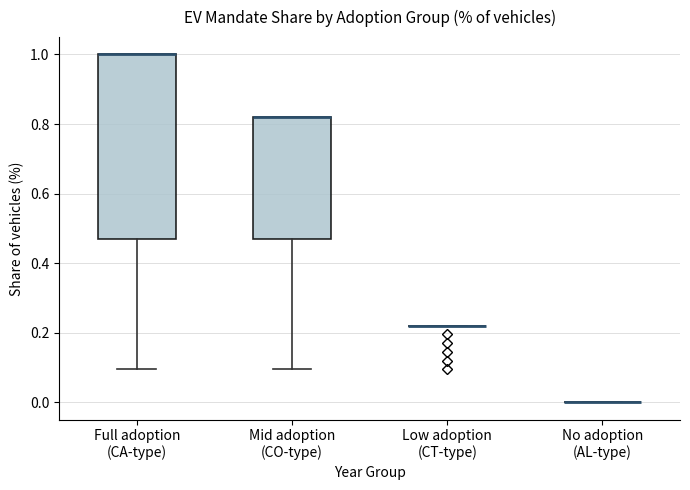

Which box is the tallest, from its lower edge to its upper edge?

Full adoption (CA-type)